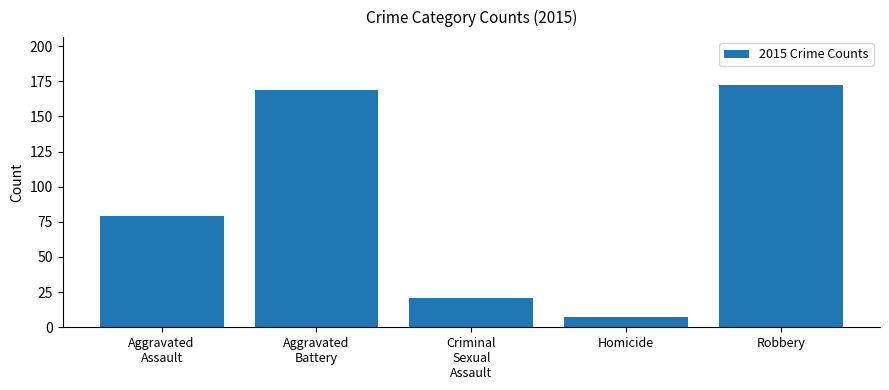

Reading left to right, transcribe all the data shown in this chart.

Aggravated
Assault=79	Aggravated
Battery=169	Criminal
Sexual
Assault=21	Homicide=7	Robbery=172